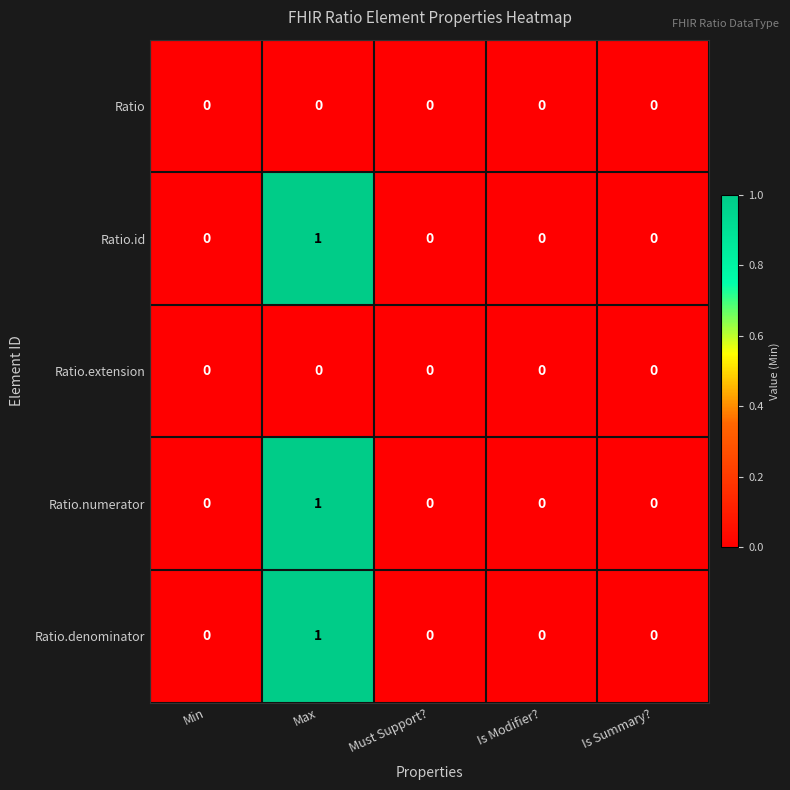

Count the number of data series in this chart.

5